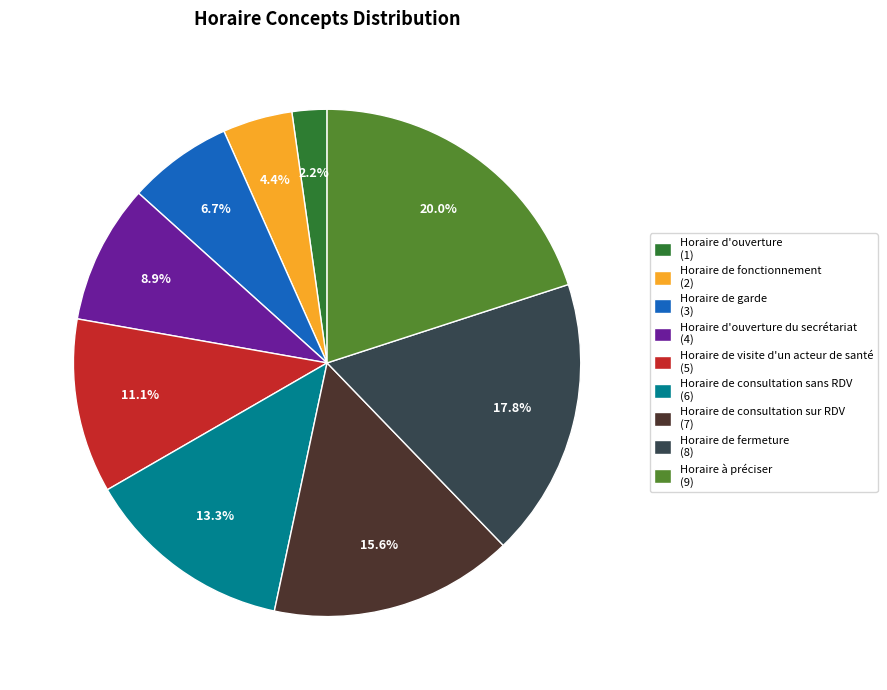

How many slices are in this pie chart?

9